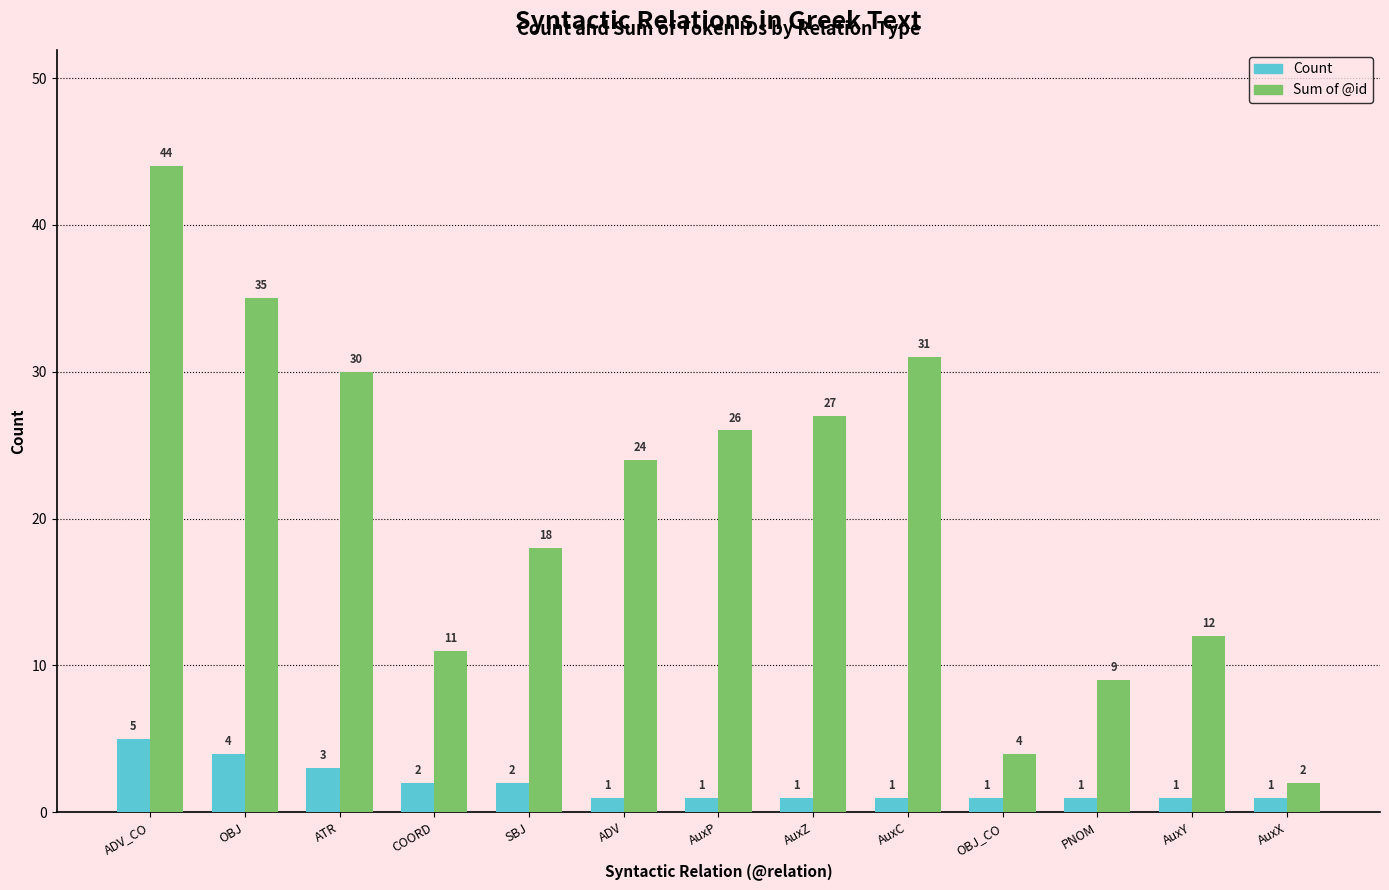

Which series has the largest total across all categories?

Sum of @id